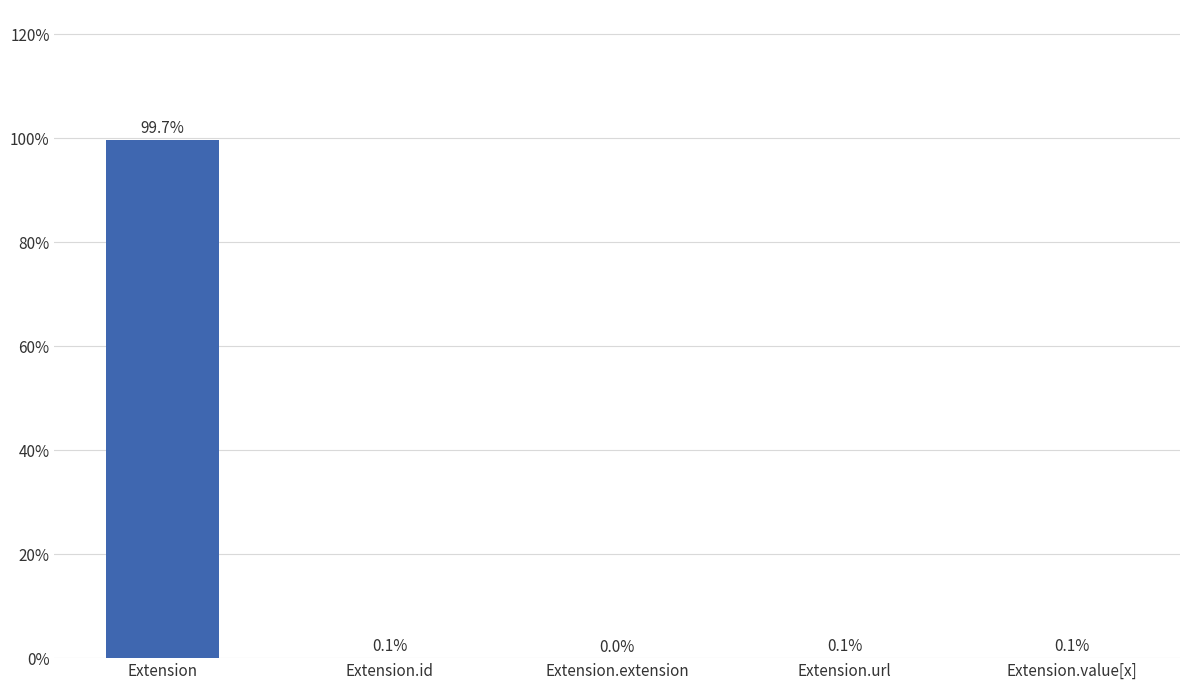

Which label corresponds to the largest value in the chart?

Extension